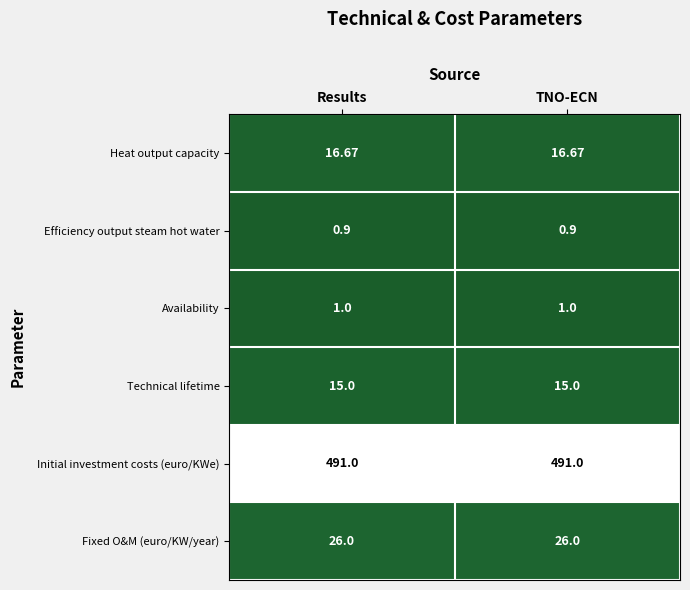

At Results, list the series in order from largest to smallest.

Initial investment costs (euro/KWe), Fixed O&M (euro/KW/year), Heat output capacity, Technical lifetime, Availability, Efficiency output steam hot water